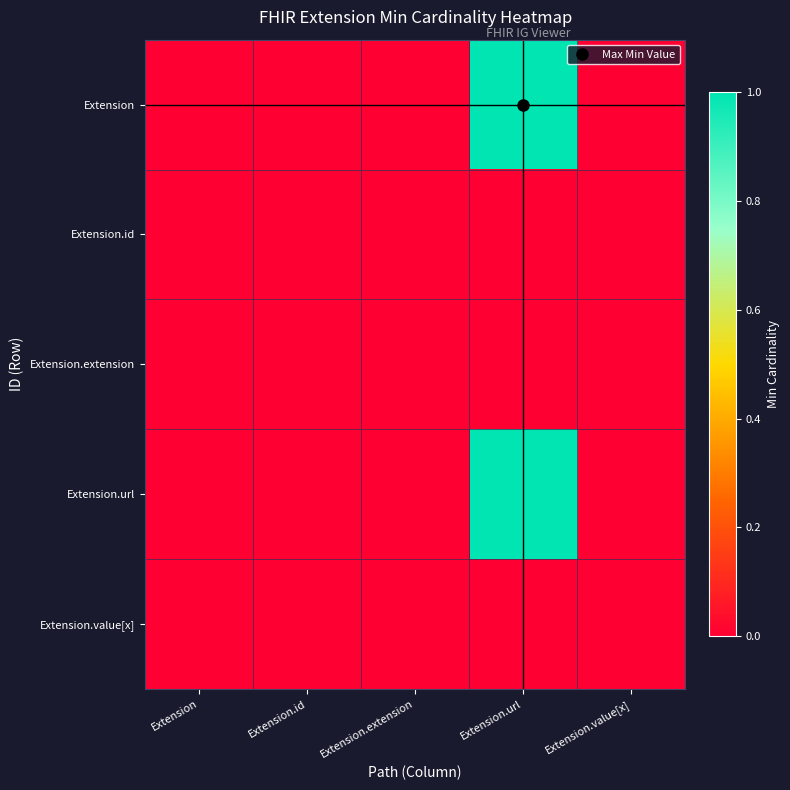

Which series has the largest total across all categories?

Extension